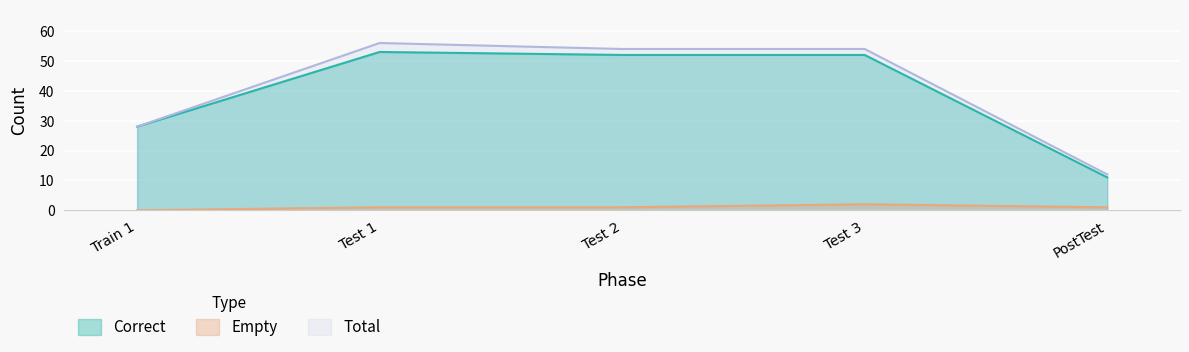

What is the label of the 5th point from the right?

Train 1